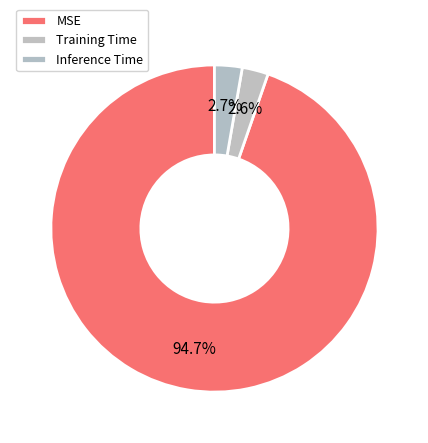

To the nearest percent, what percentage of the pie is Training Time?

3%